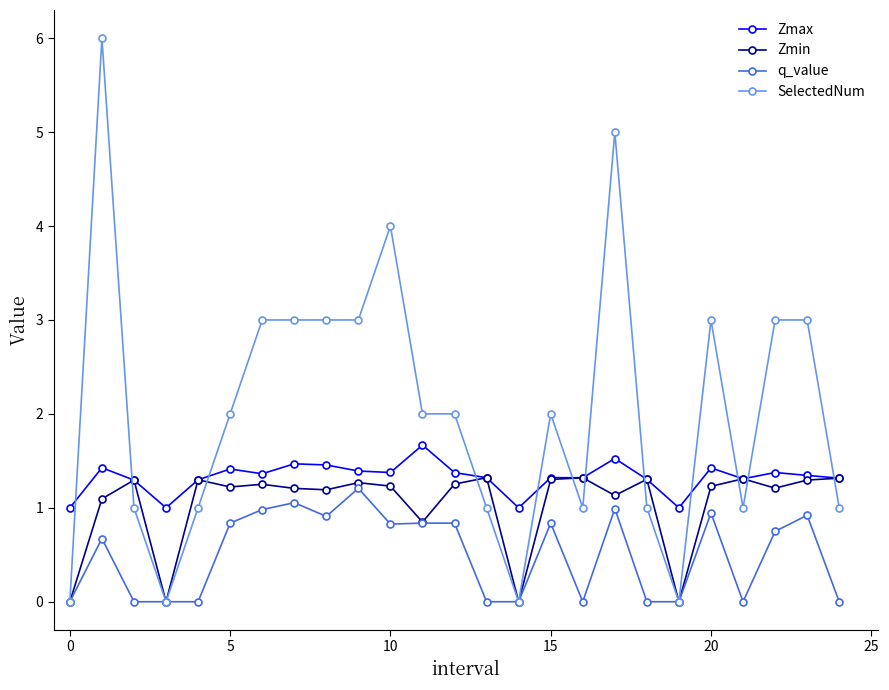

Which series has the widest spread of values?

SelectedNum